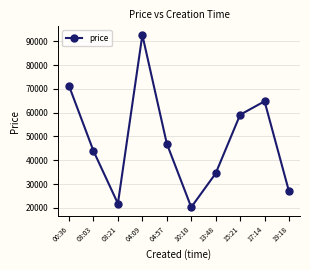

Reading right to left, list all the values displayed in this chart.

26941	64769	59129	34507	20306	47030	92630	21844	43933	71227